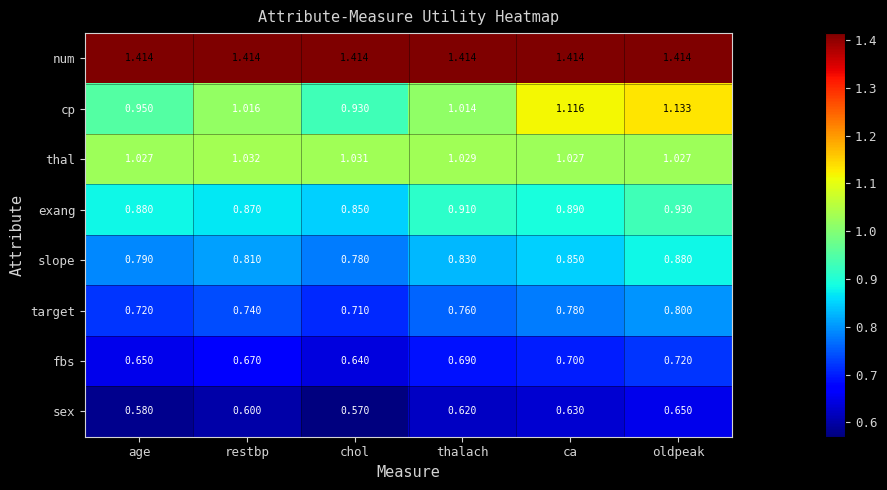

List the series in order of their peak value, lowest first.

sex, fbs, target, slope, exang, thal, cp, num